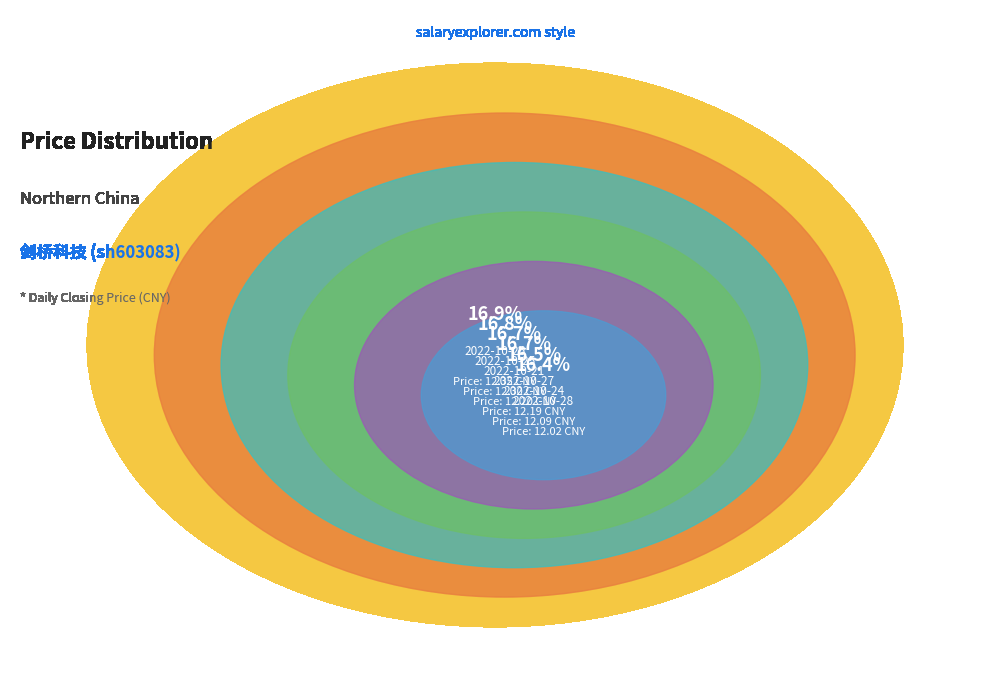

Which slice is the smallest?

2022-10-28